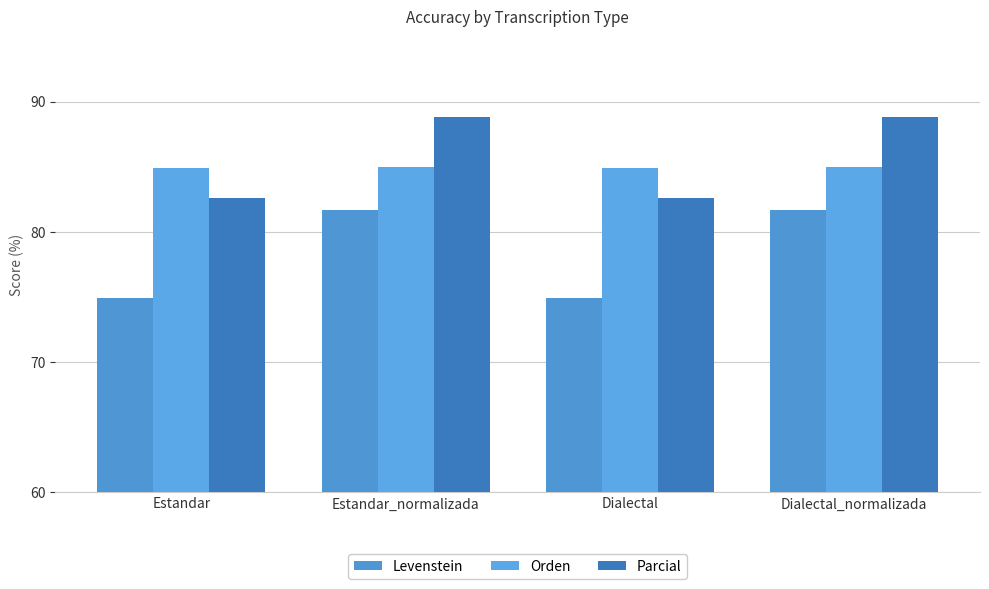

How many data points in Parcial are less than 88?

2